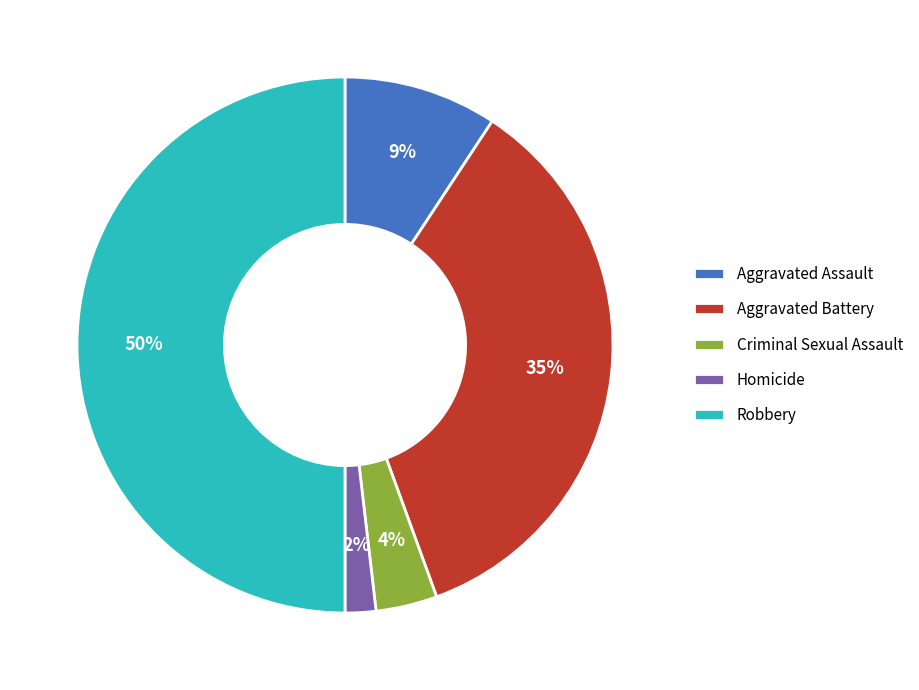

To the nearest percent, what is the combined percentage of Robbery and Aggravated Battery?

85%